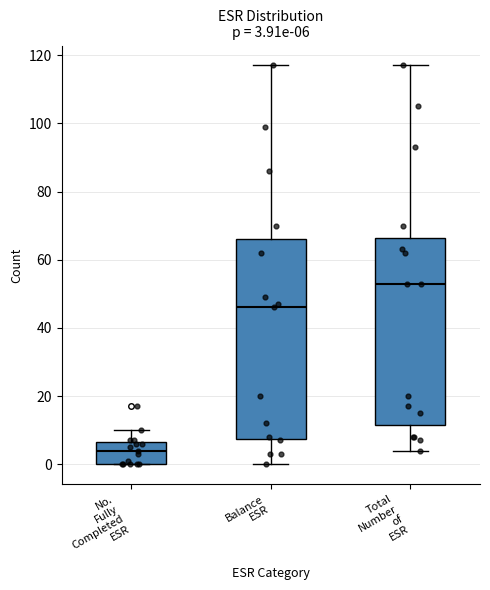

Which box's median line is the highest?

Total Number of ESR